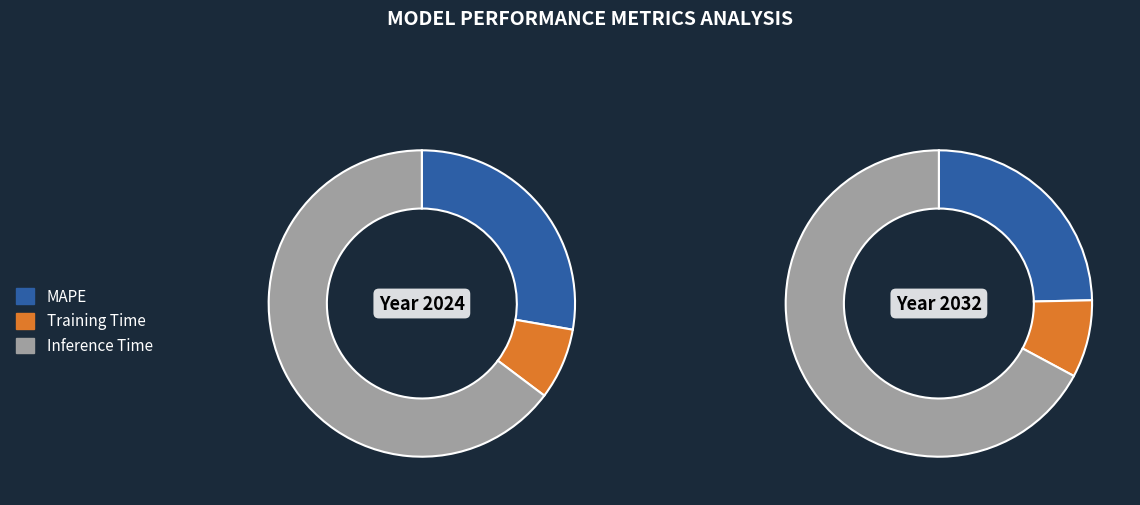

What is the largest slice in the pie chart?

Inference Time